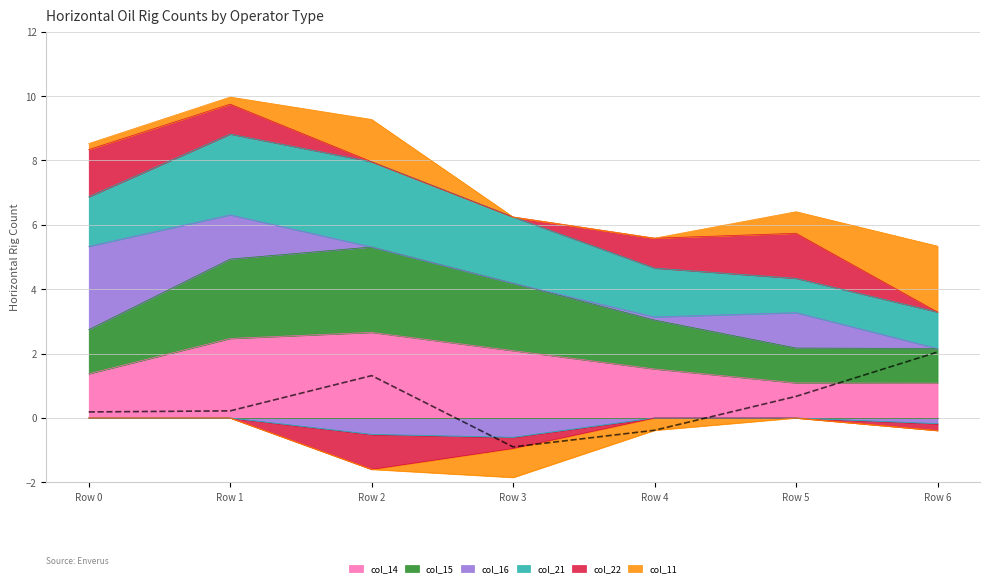

Between Row 5 and Row 0, which is larger?

Row 0